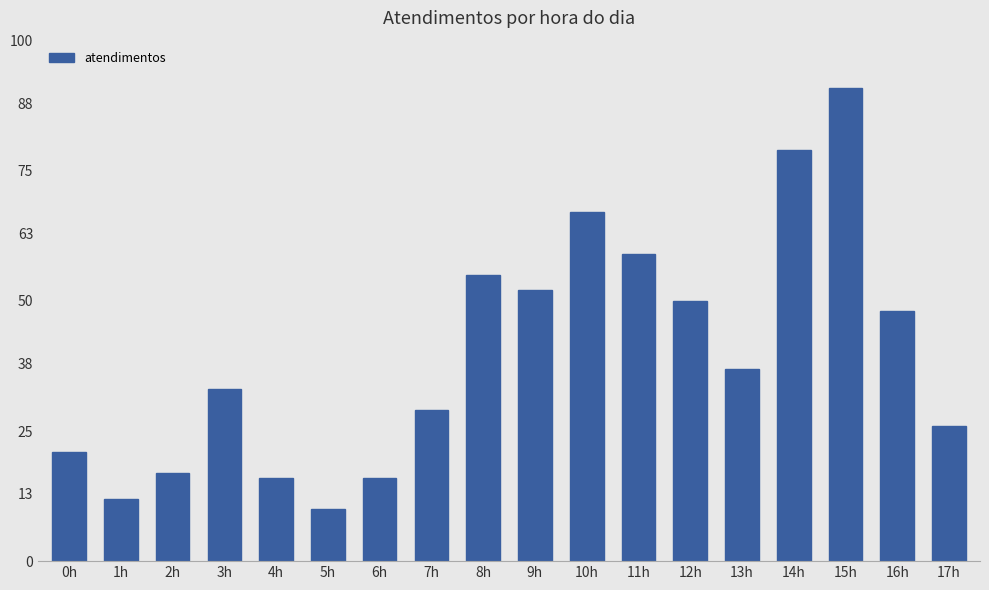

Reading left to right, extract all data points from this chart.

21	12	17	33	16	10	16	29	55	52	67	59	50	37	79	91	48	26